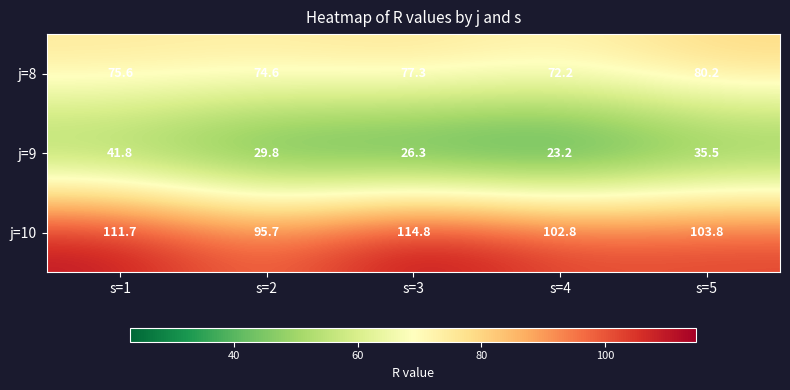

At how many categories does at least one series exceed 29?

5